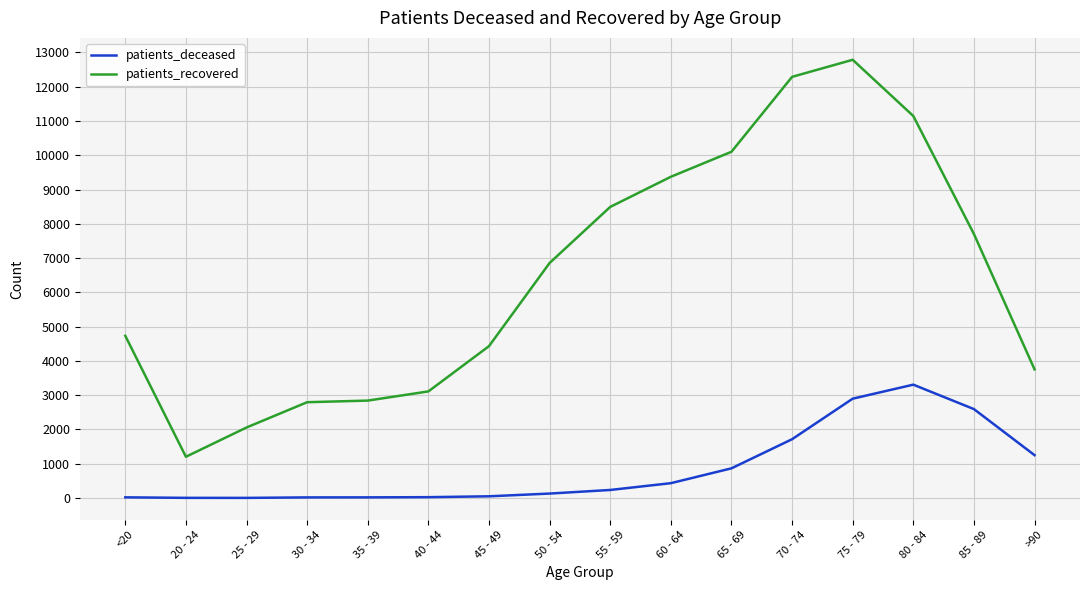

Which series has the largest range (max minus min)?

patients_recovered